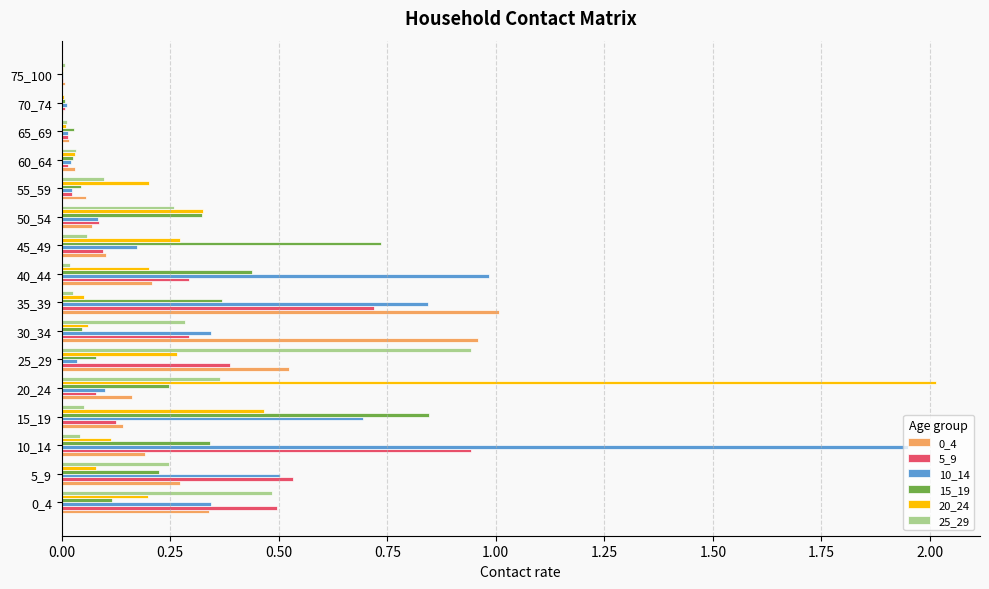

At which category is the sum across all series the highest?

10_14